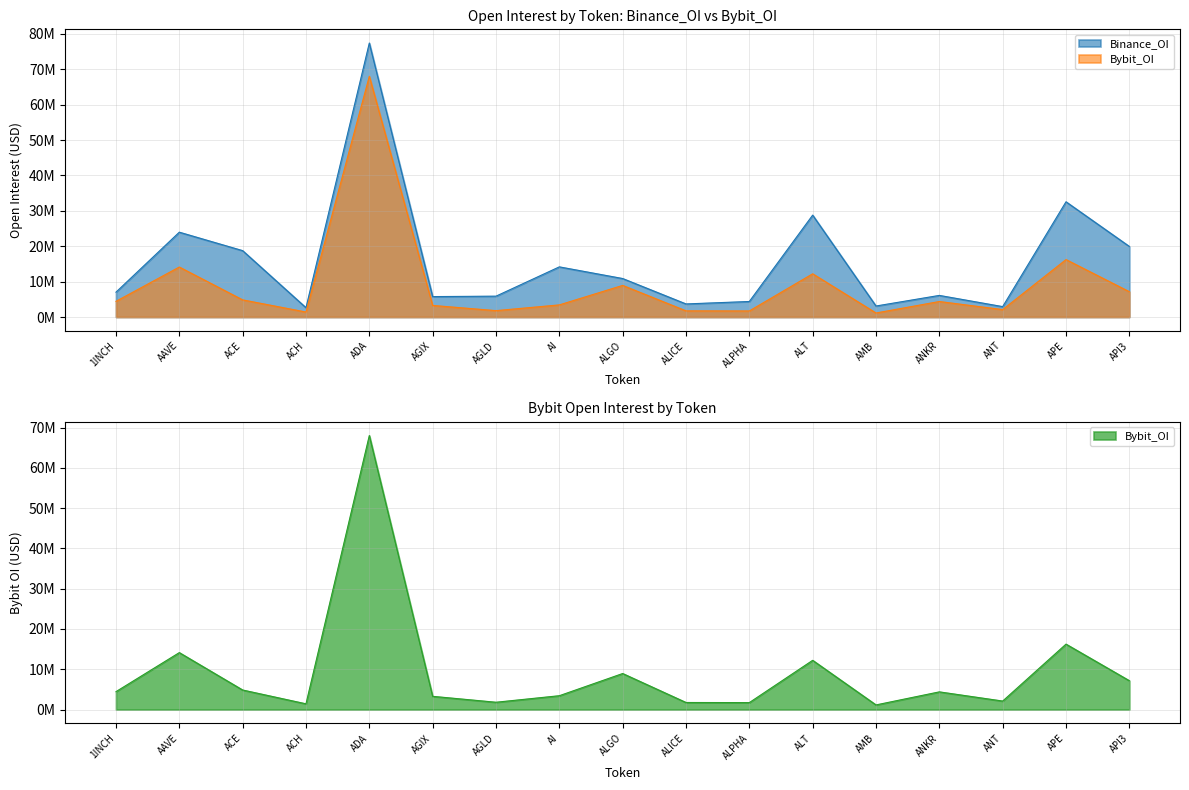

Rank the series by their maximum value, from highest to lowest.

Binance_OI, Bybit_OI